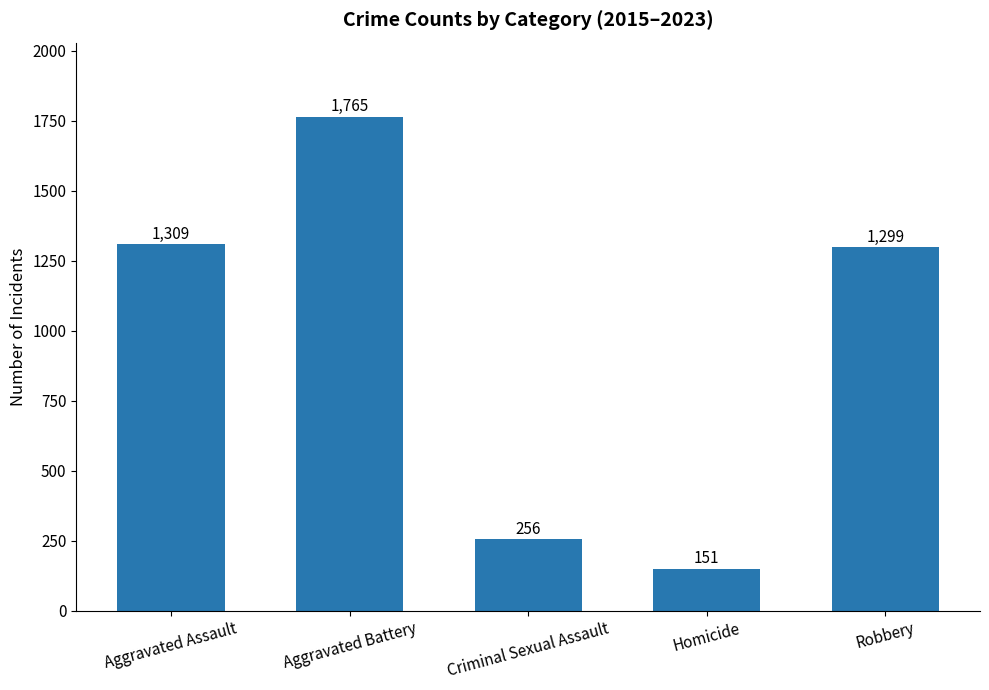

List the labels in order of value, largest first.

Aggravated Battery, Aggravated Assault, Robbery, Criminal Sexual Assault, Homicide